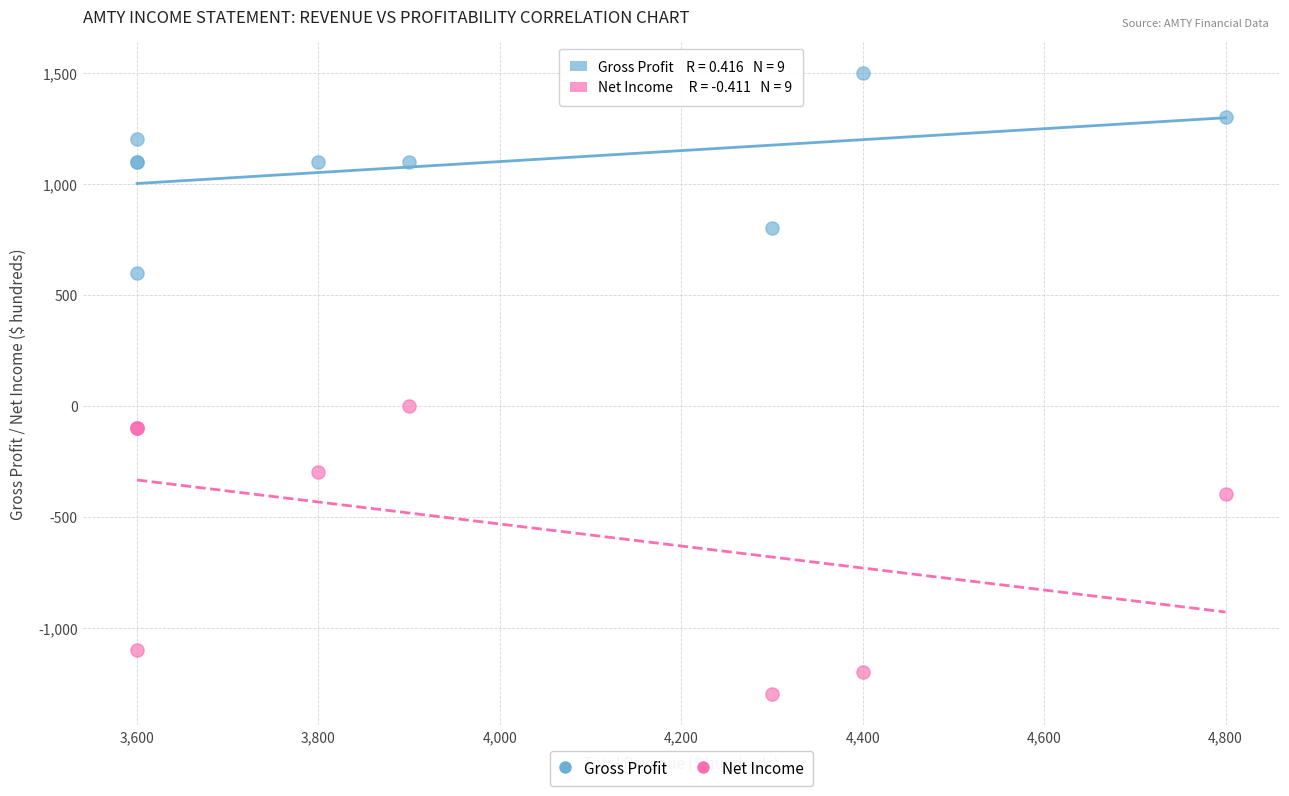

What is the X range (max minus min) for the scatter plot?

1200